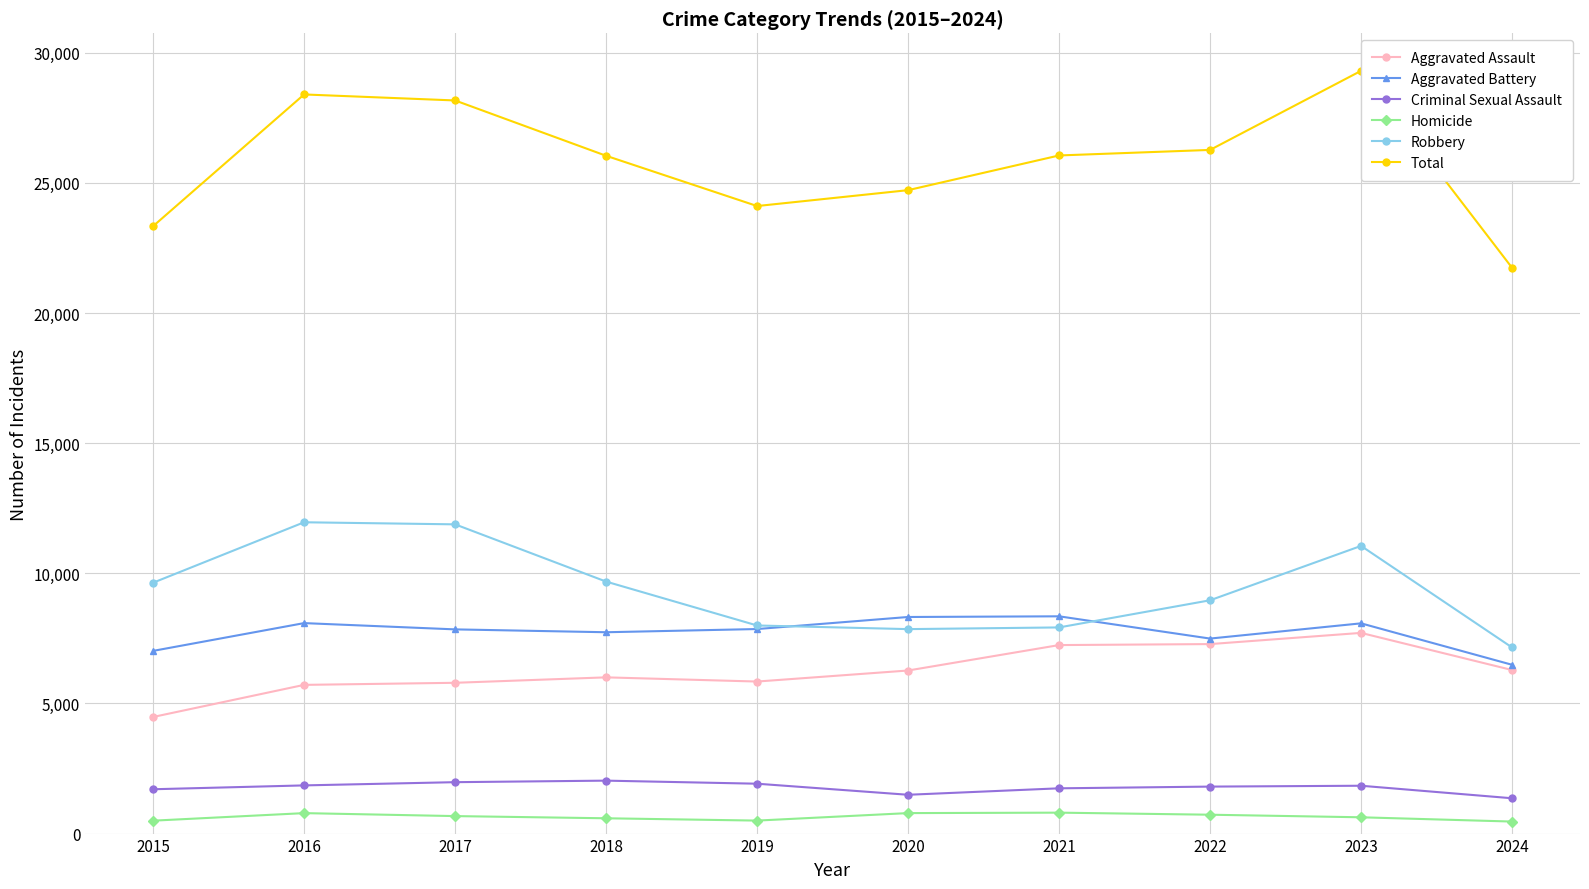

What is the approximate value of Homicide at 2023, to the nearest 10?

630